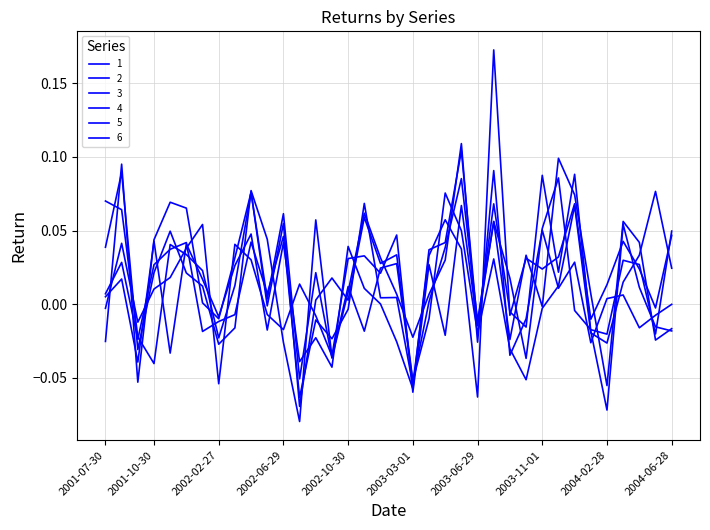

At which category does 2 reach its first local valley?

2001-09-30